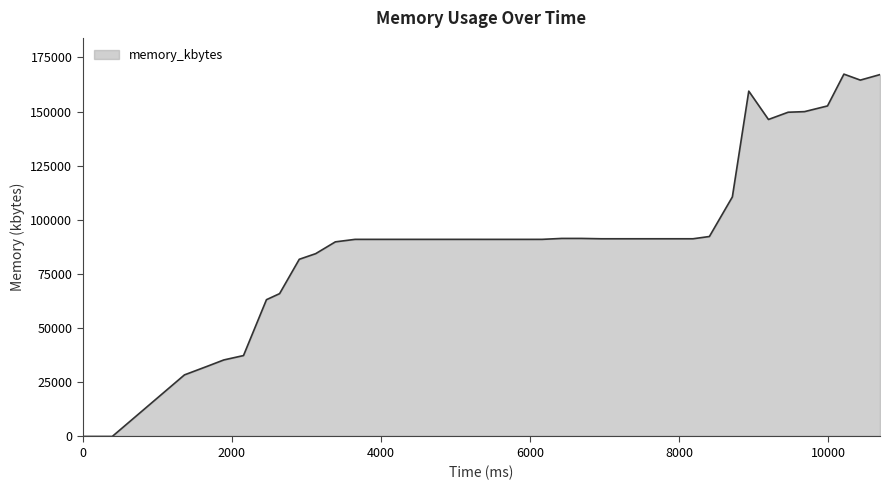

What is the maximum value shown in the chart?

167300